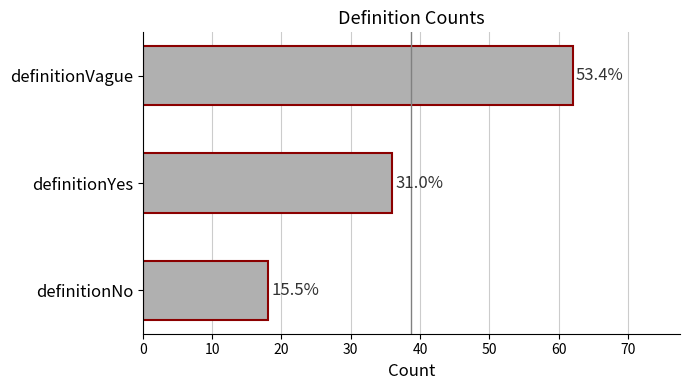

Does the chart contain any negative values?

No